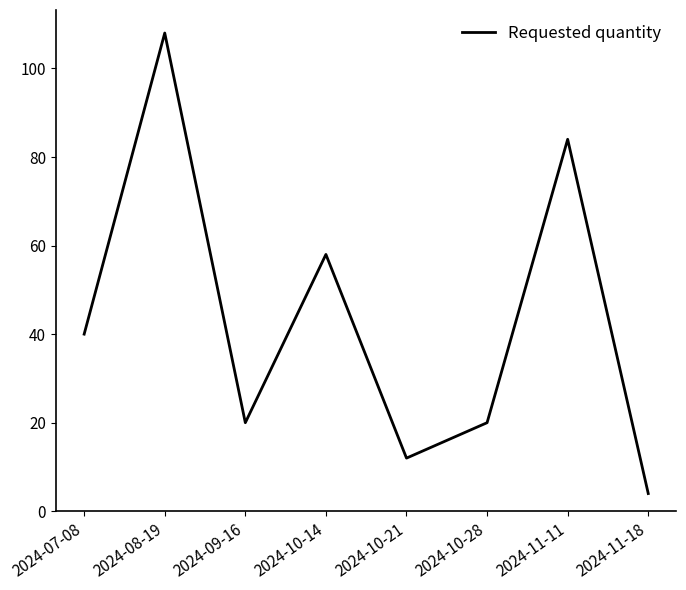

What position from the left is 2024-09-16?

3